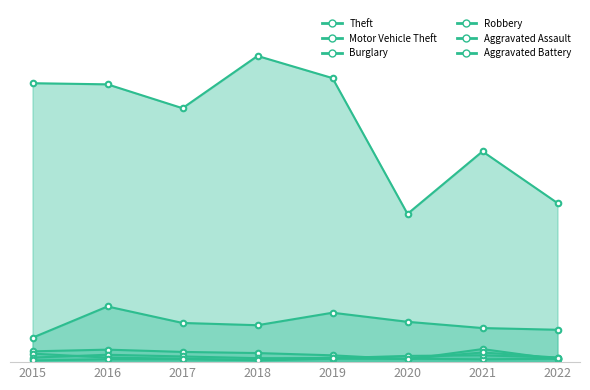

Which series has the largest range (max minus min)?

Theft